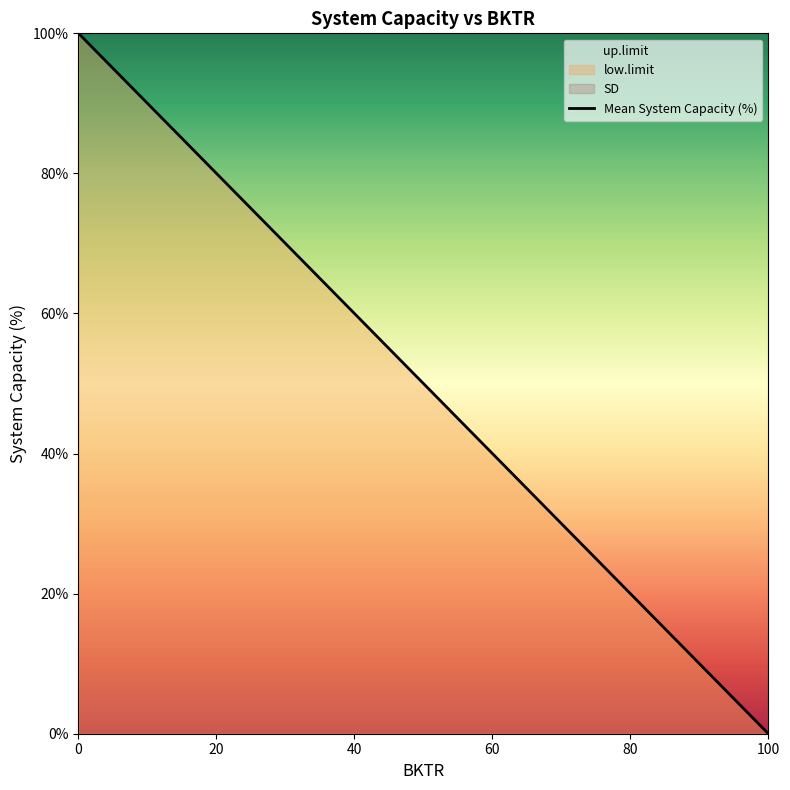

What is the sum of the up.limit values at 40 and 60?

200